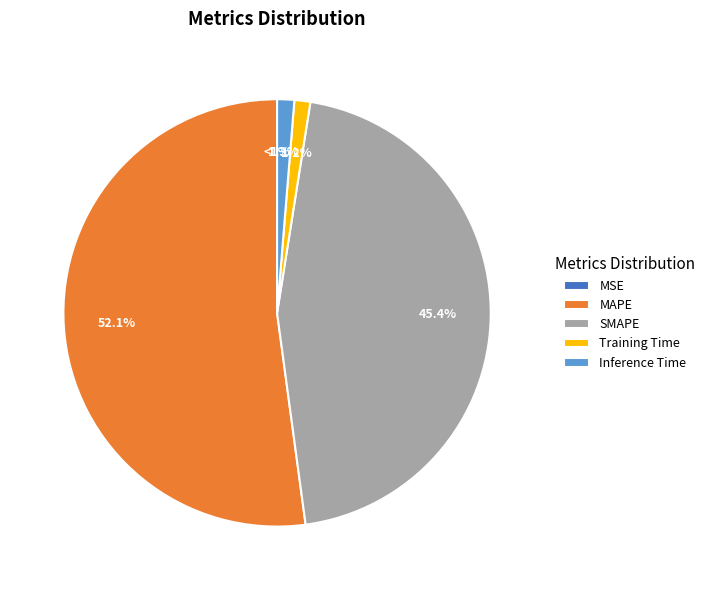

To the nearest percent, what portion does Inference Time represent?

1%